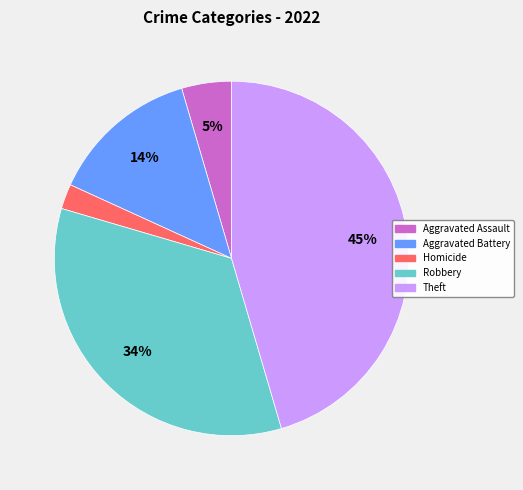

True or false: Aggravated Battery accounts for 19% of the total.

False